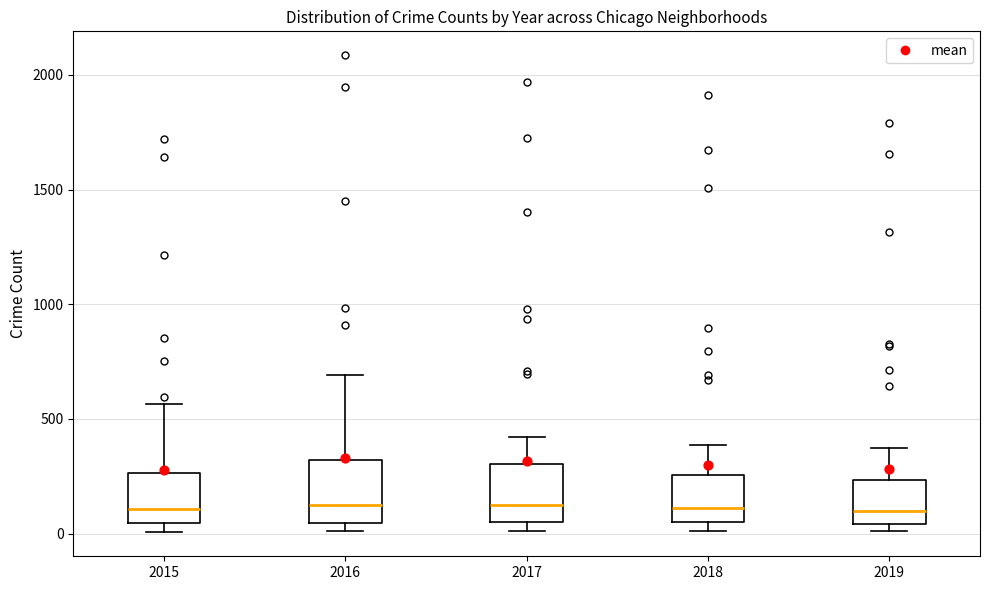

Reading left to right, transcribe this box plot: for each box, give where its median line is, the range the box spans, and where its two whiskers end, as read against the y-axis. The values are not printed on the chart, so give them approximately, as read against the axis.

2015: median 100, box 50 to 250, whiskers 0 to 550
2016: median 150, box 50 to 300, whiskers 0 to 700
2017: median 100, box 50 to 300, whiskers 0 to 400
2018: median 100, box 50 to 250, whiskers 0 to 400
2019: median 100, box 50 to 250, whiskers 0 to 400